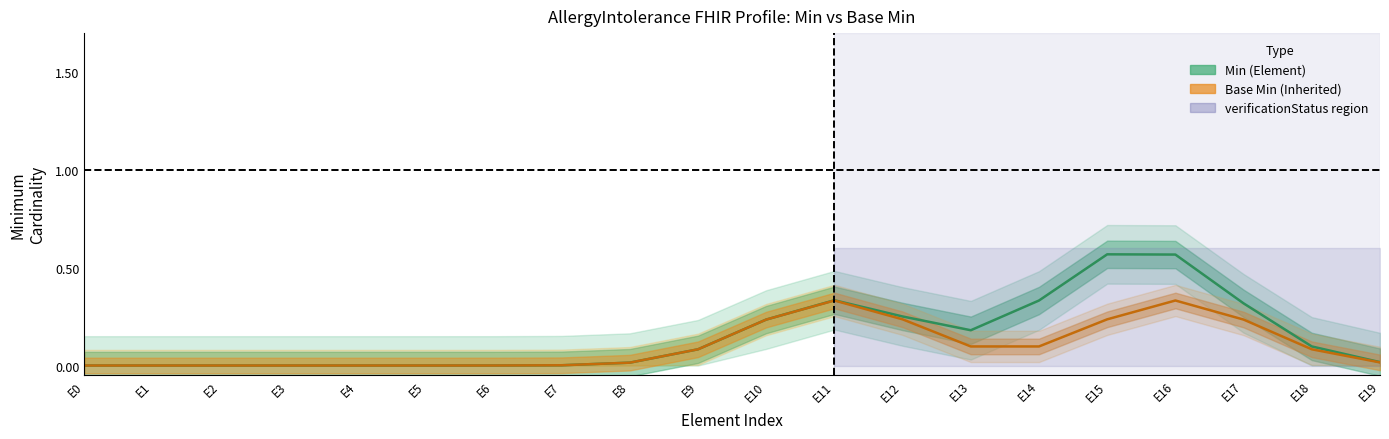

Reading left to right, extract all data points from this chart.

Min: Min=0	Base Min=0	2=0	3=0	4=0	5=0	6=0	7=0	8=0	9=0	10=0	11=1	12=0	13=0	14=0	15=1	16=1	17=0	18=0	19=0
Base Min: Min=0	Base Min=0	2=0	3=0	4=0	5=0	6=0	7=0	8=0	9=0	10=0	11=1	12=0	13=0	14=0	15=0	16=1	17=0	18=0	19=0